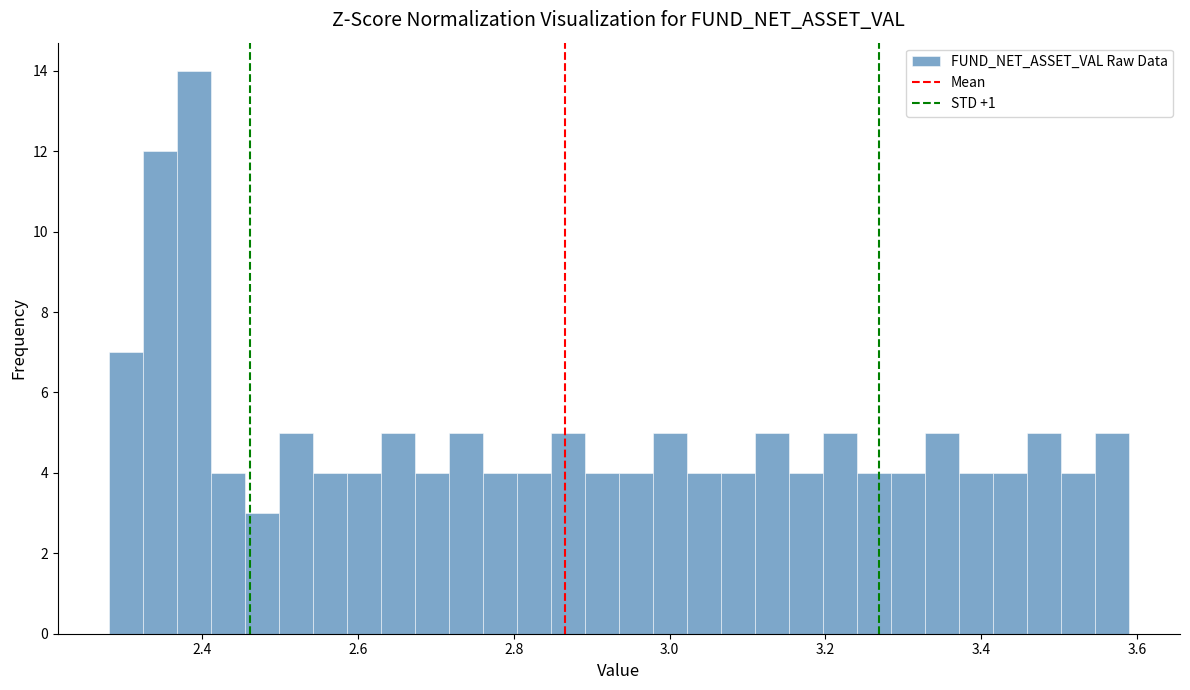

Read against the x-axis, roughly where is the centre of the tallest bar?

2.38